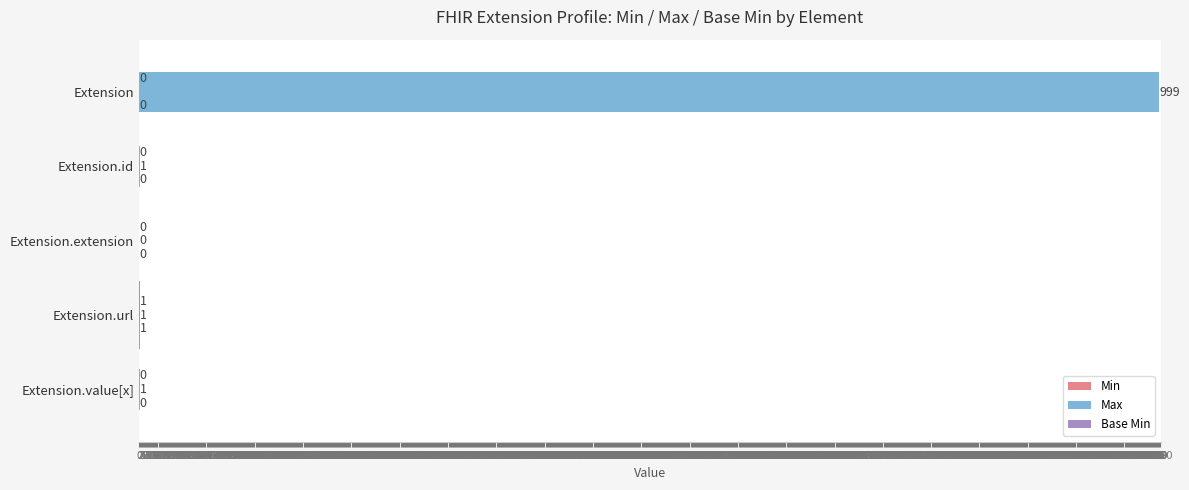

At which category is the sum across all series the highest?

Extension